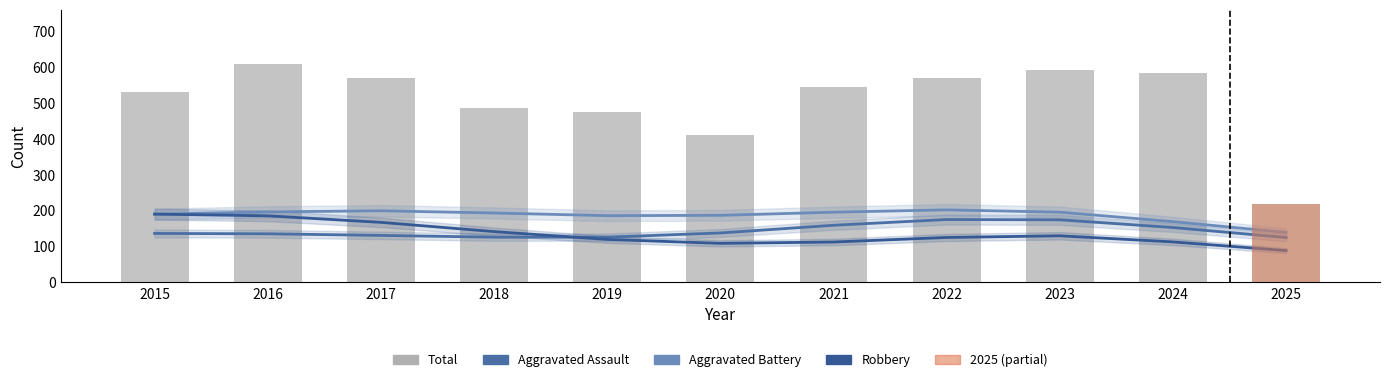

Reading right to left, extract all data points from this chart.

Aggravated Assault: 2025=125.2	2024=153.1	2023=174.6	2022=175.5	2021=159.4	2020=138.0	2019=126.4	2018=126.2	2017=131.2	2016=135.7	2015=136.7
Aggravated Battery: 2025=139.4	2024=169.6	2023=195.9	2022=202.4	2021=195.8	2020=187.1	2019=186.2	2018=193.7	2017=199.8	2016=196.7	2015=190.4
Robbery: 2025=88.9	2024=113.1	2023=130.1	2022=125.4	2021=112.8	2020=109.0	2019=120.0	2018=141.8	2017=167.6	2016=185.8	2015=190.5
Total: 2025=220.0	2024=585.0	2023=593.0	2022=569.0	2021=545.0	2020=410.0	2019=474.0	2018=485.0	2017=569.0	2016=608.0	2015=531.0